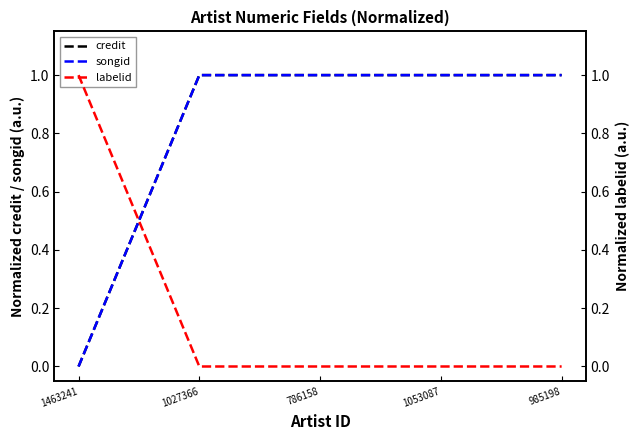

How many categories are shown in the chart?

5